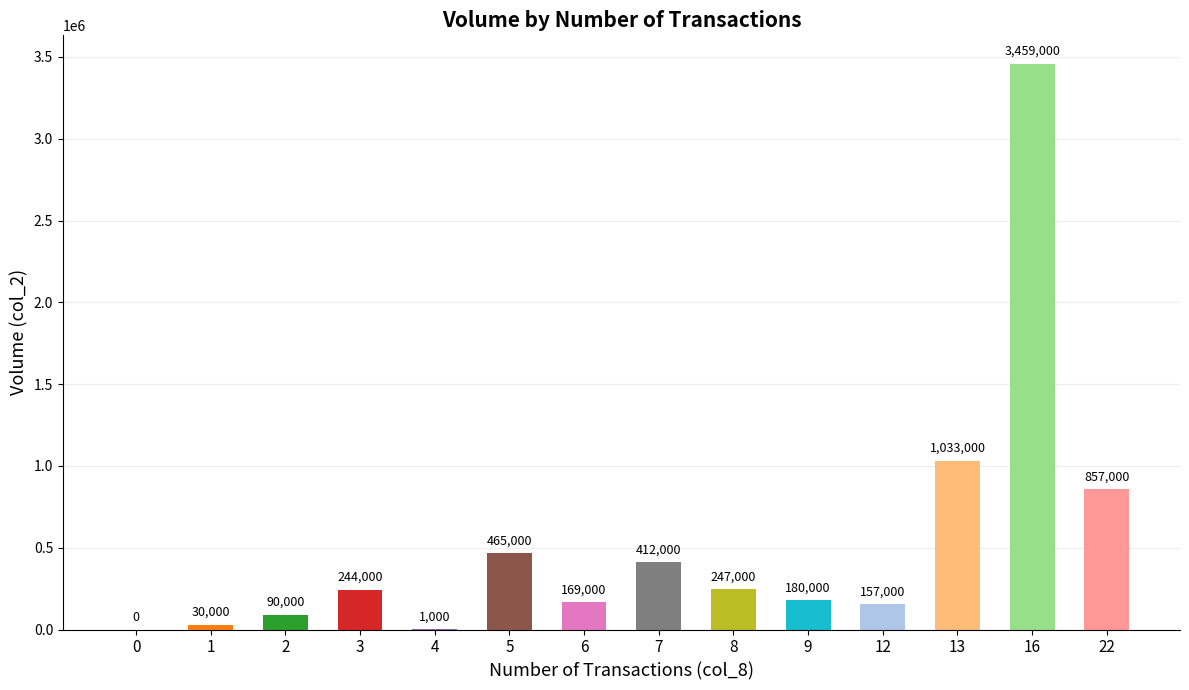

What is the difference between the values at 4 and 7?

411000